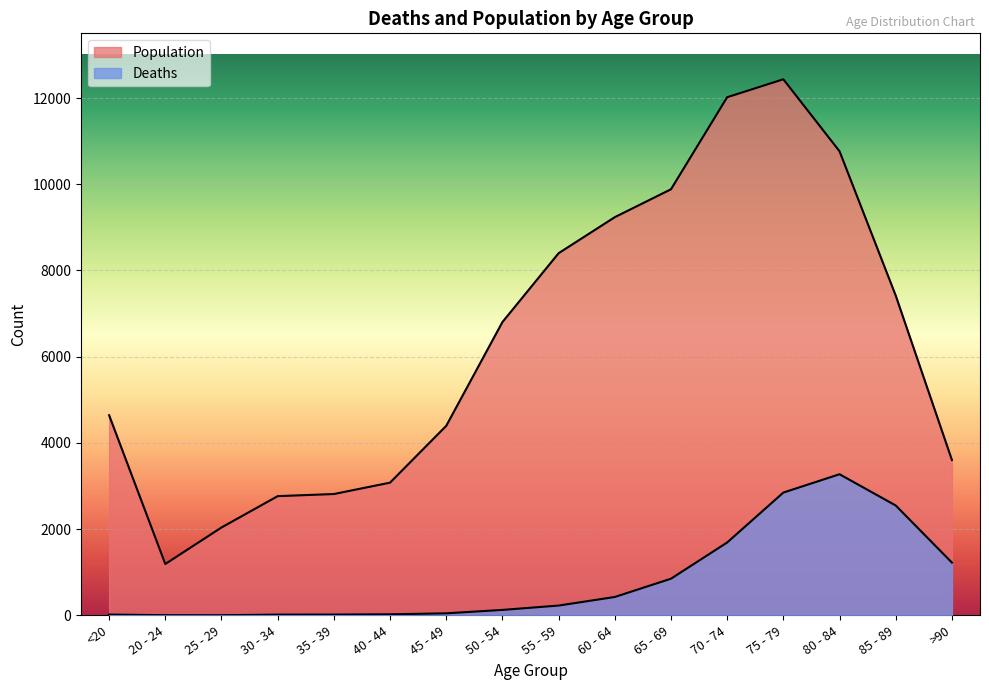

Count the number of categories in the chart.

16